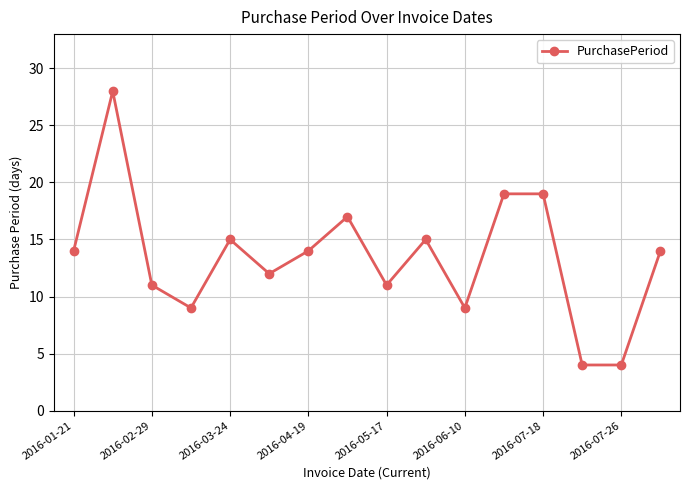

What is the value of the 6th point from the left?

12